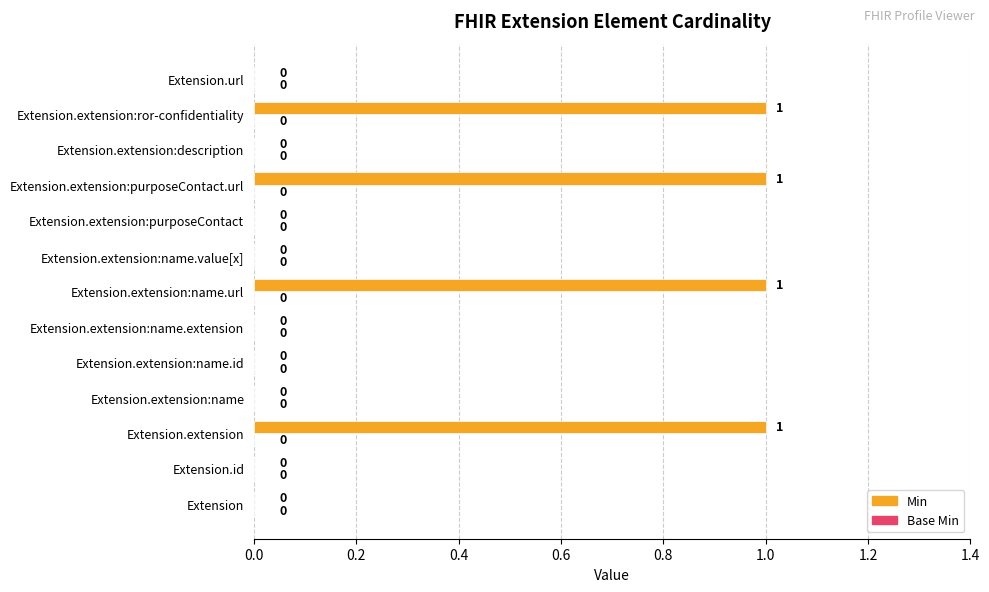

Which has a higher value, Extension or Extension.extension:ror-confidentiality?

Extension.extension:ror-confidentiality